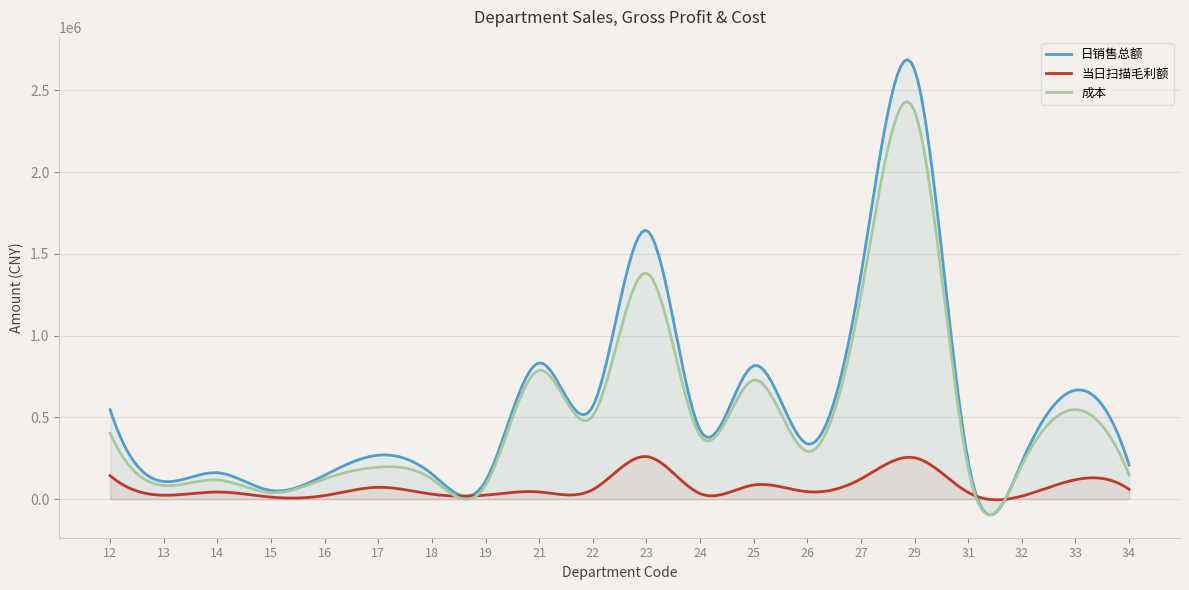

What is the total value across all series at 21?

1665787.7